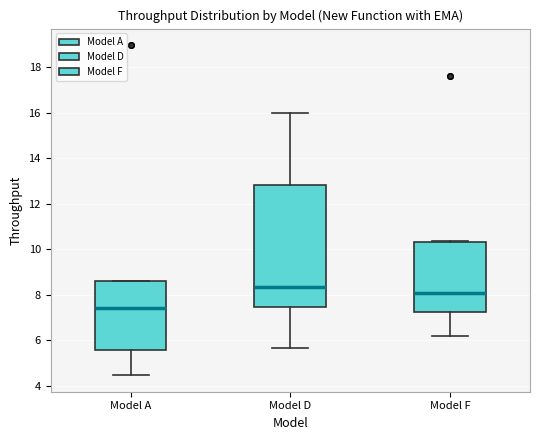

Comparing the boxes themselves (not the whiskers), which one is the tallest?

Model D